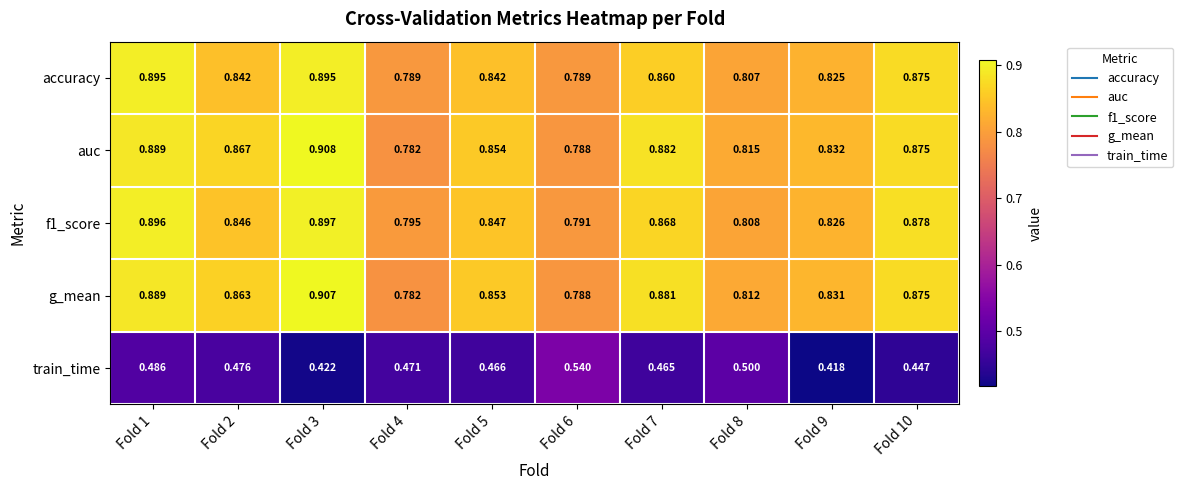

Is the value of train_time at Fold 6 greater than the value of f1_score at Fold 2?

No